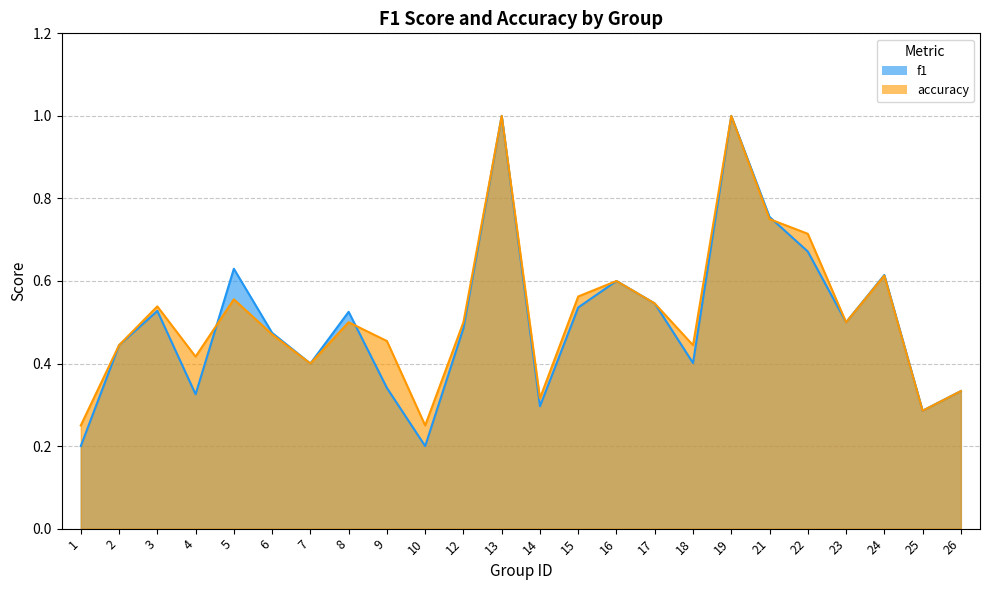

What is the value of the accuracy point at the 12th from the left?

1.0